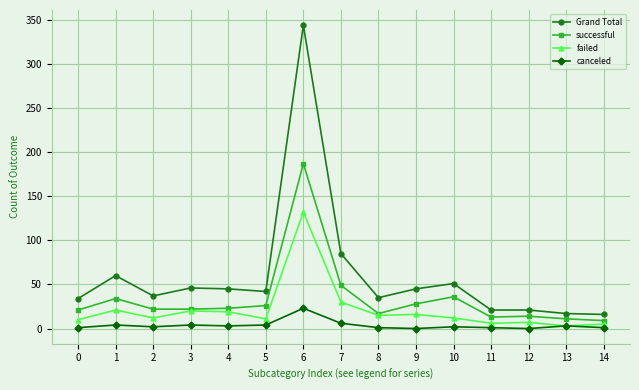

Does the chart display data point markers on the line(s)?

Yes